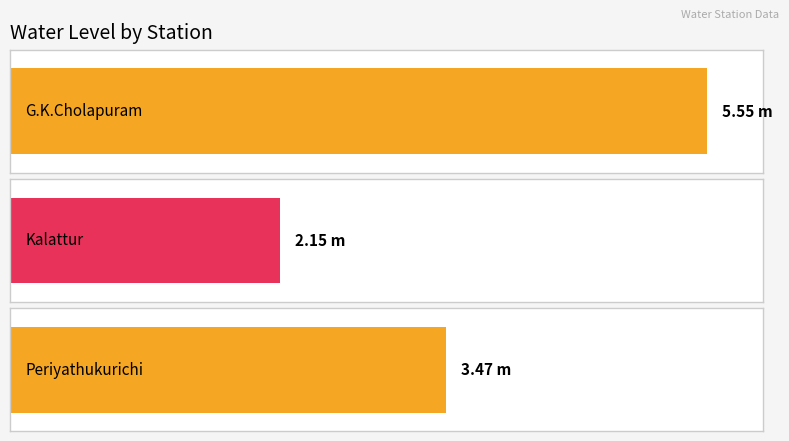

List the labels in order of value, largest first.

G.K.Cholapuram, Periyathukurichi, Kalattur